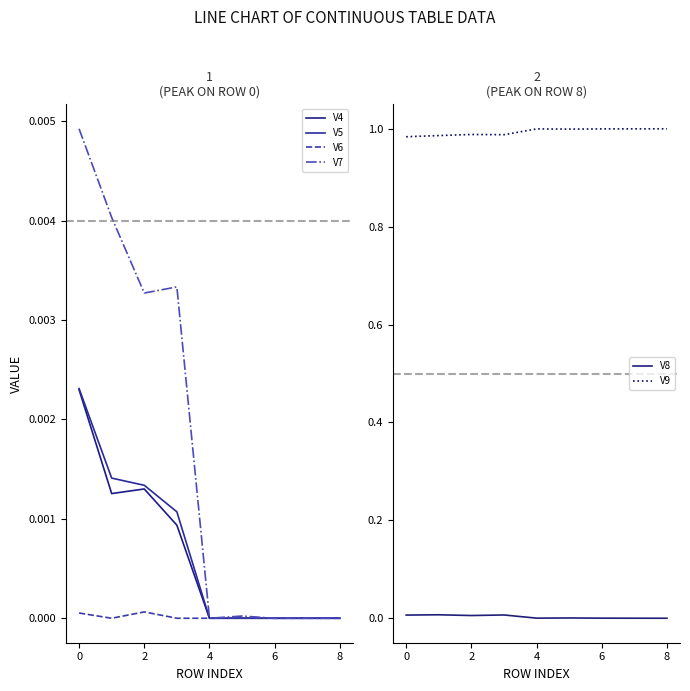

Does the chart have visible grid lines?

No